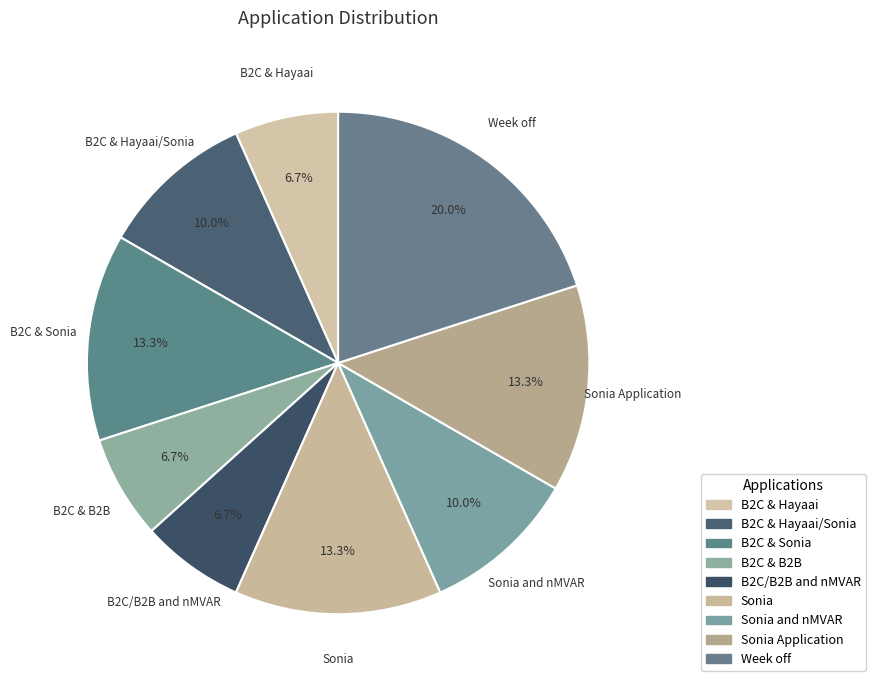

True or false: Sonia and nMVAR accounts for 1% of the total.

False